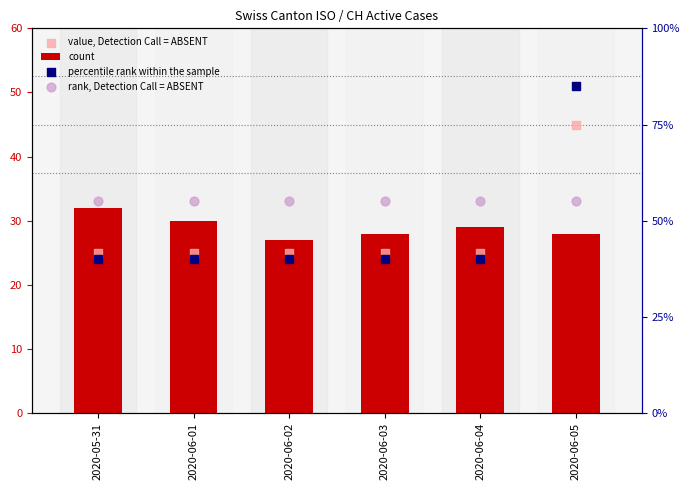

What are all the series names shown in the legend?

count, value, Detection Call = ABSENT, percentile rank within the sample, rank, Detection Call = ABSENT